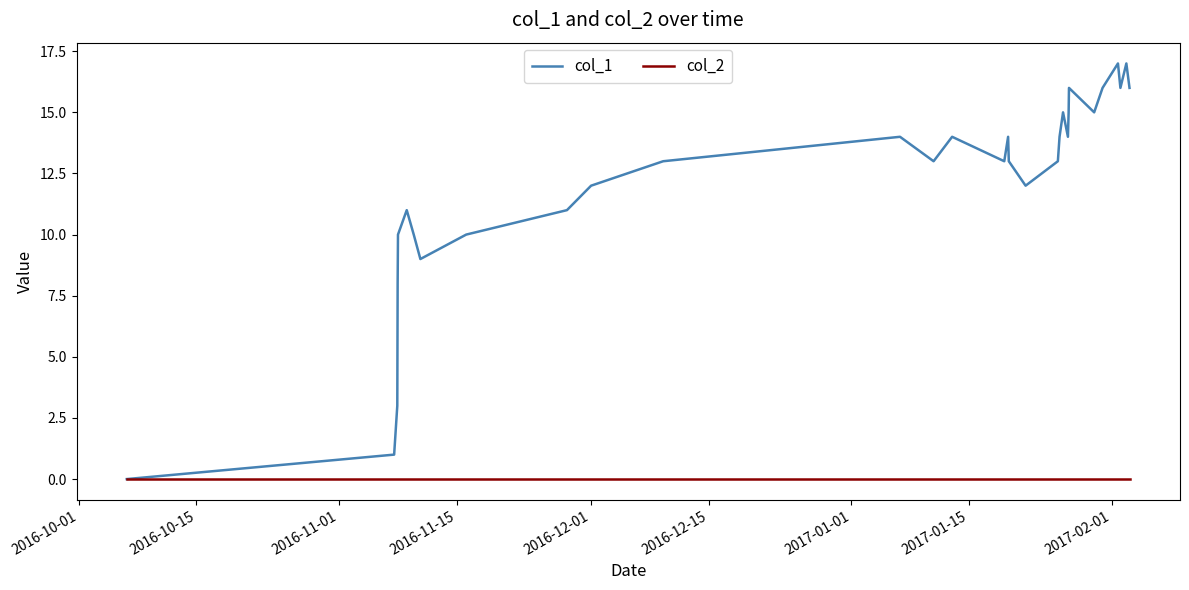

Does the chart have visible grid lines?

No